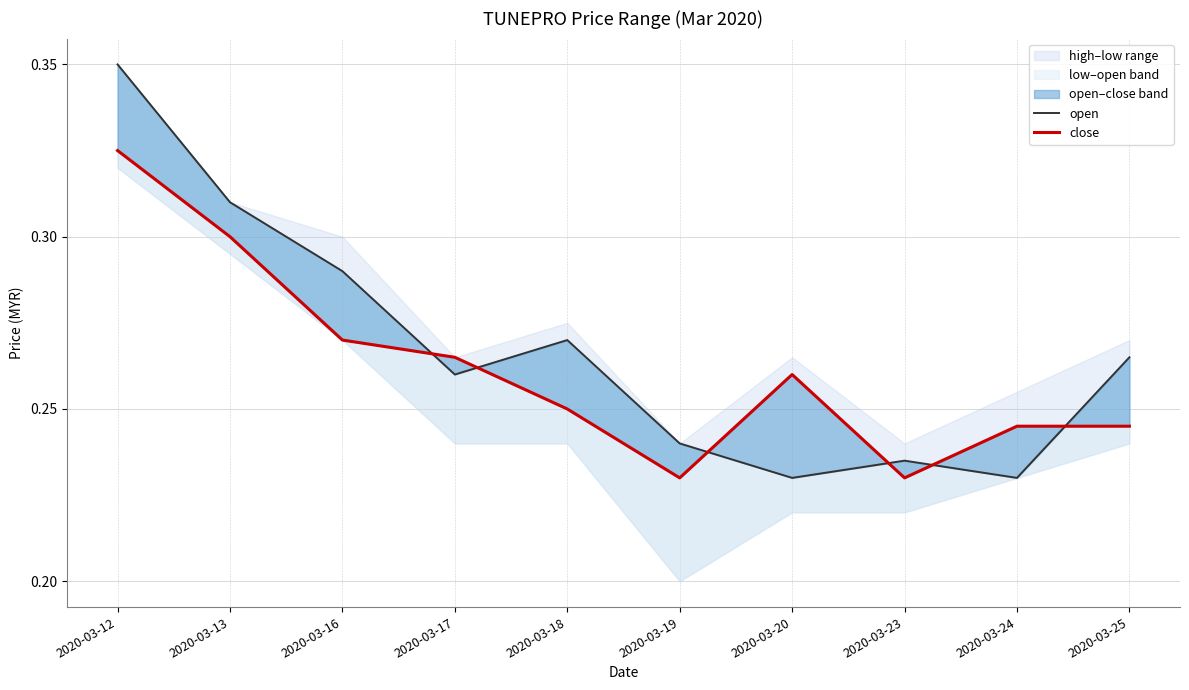

What is the difference between the second highest and minimum values in the close series?

0.1